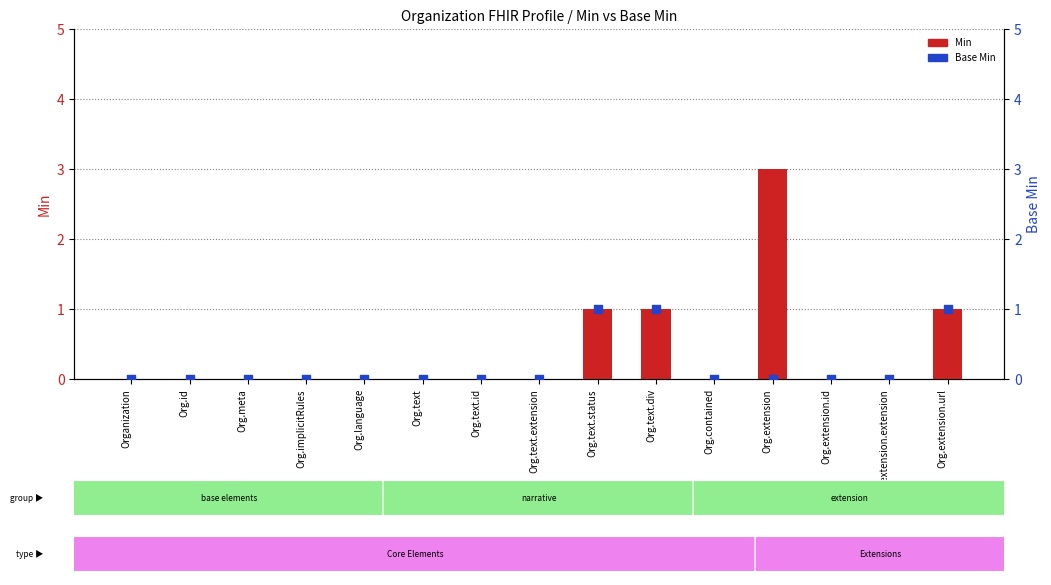

What are all the series names shown in the legend?

Min, Base Min